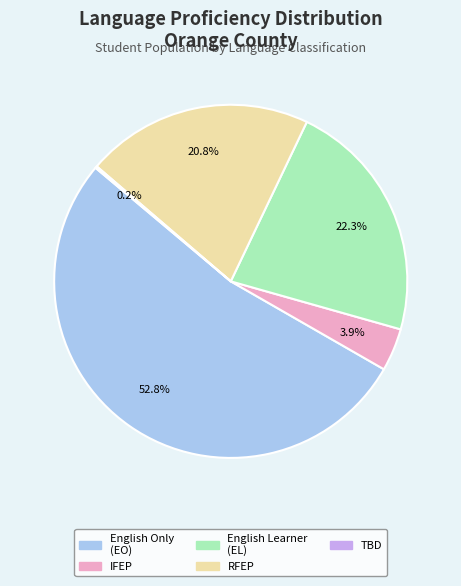

Does any single category account for the majority?

Yes